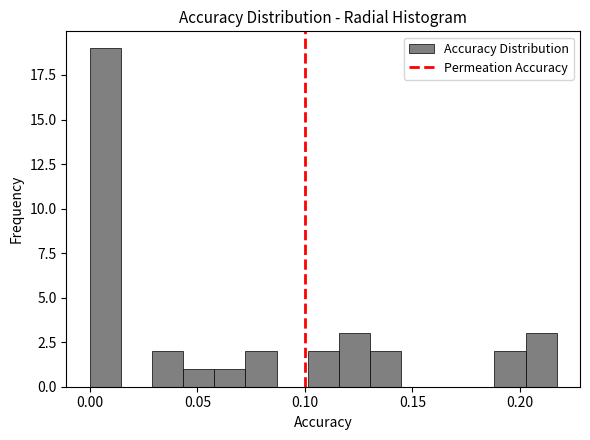

Read against the x-axis, roughly where is the centre of the tallest bar?

0.005